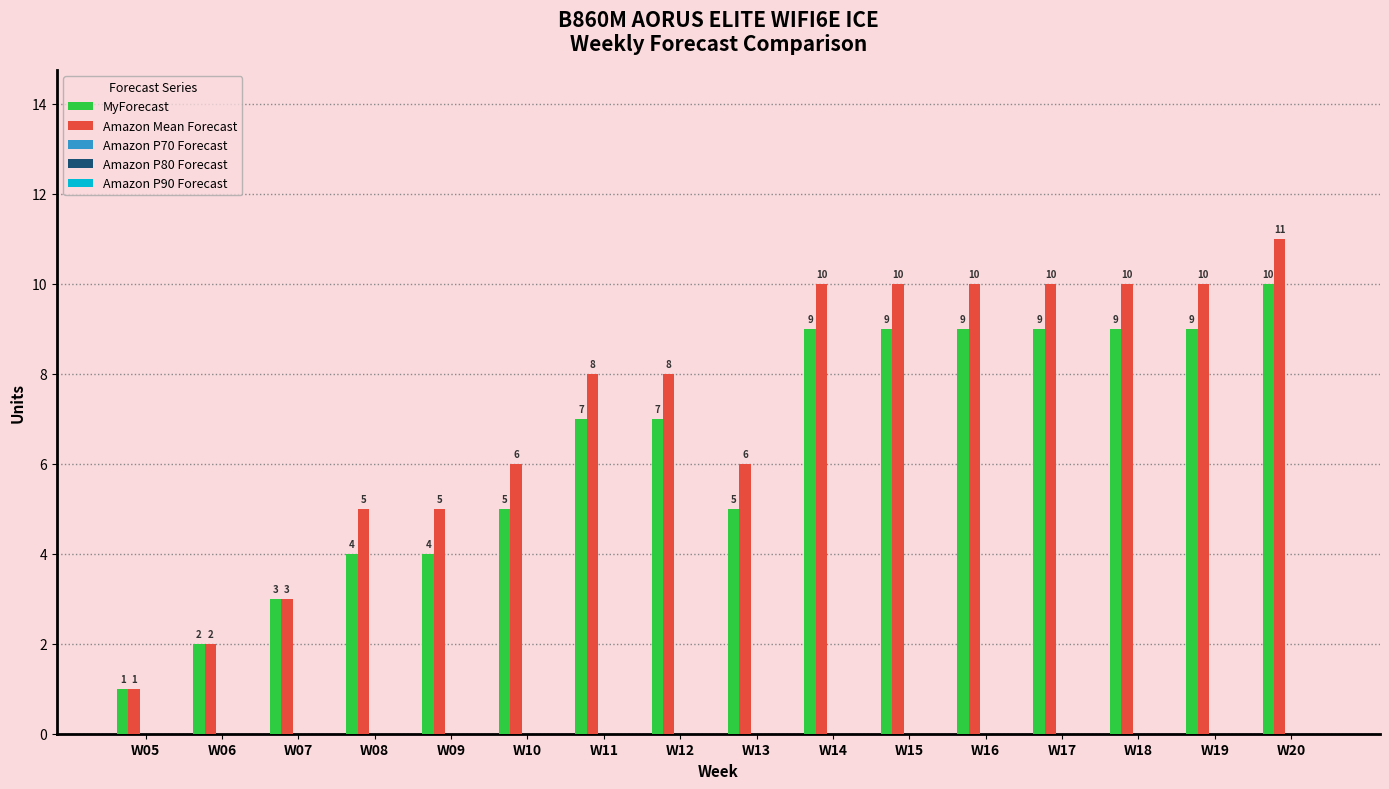

Which series changed the most between W06 and W10?

Amazon Mean Forecast